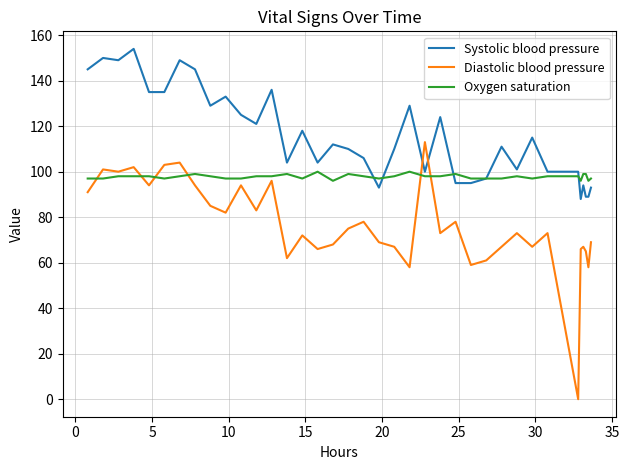

List the series in order of their peak value, highest first.

Systolic blood pressure, Diastolic blood pressure, Oxygen saturation